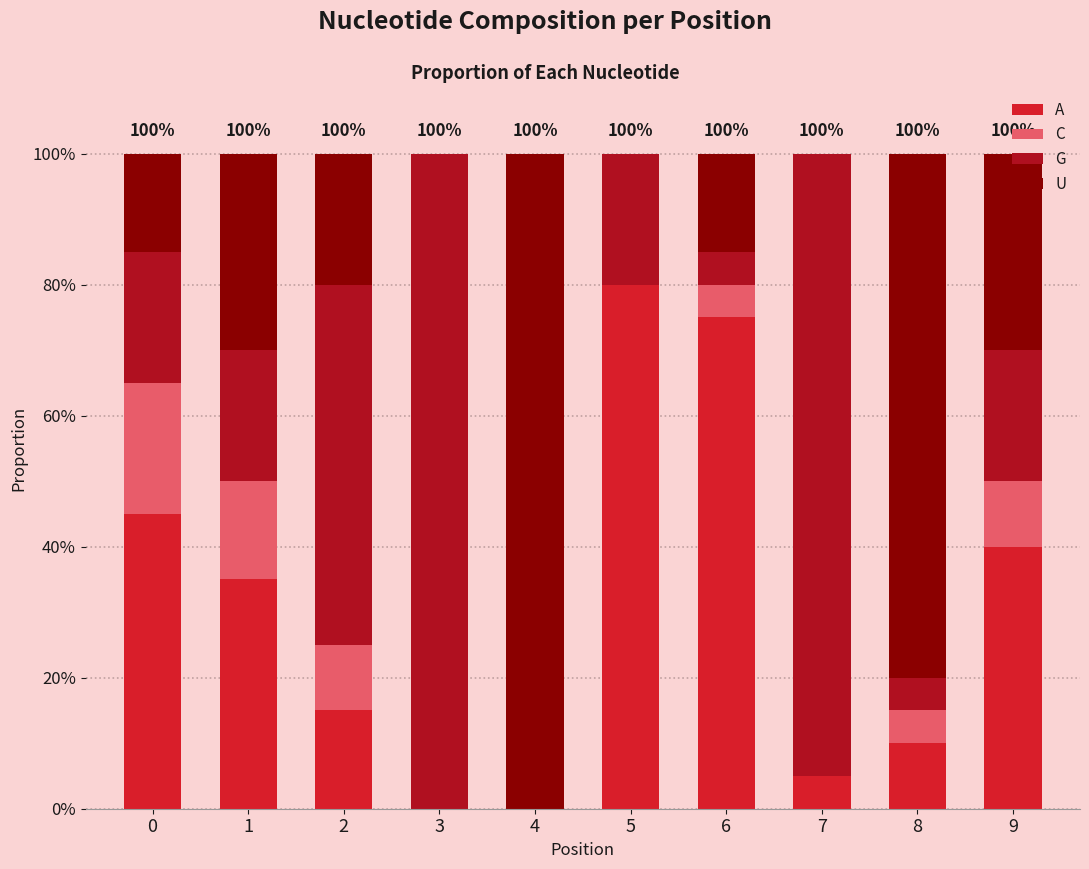

Are the bars horizontal?

No